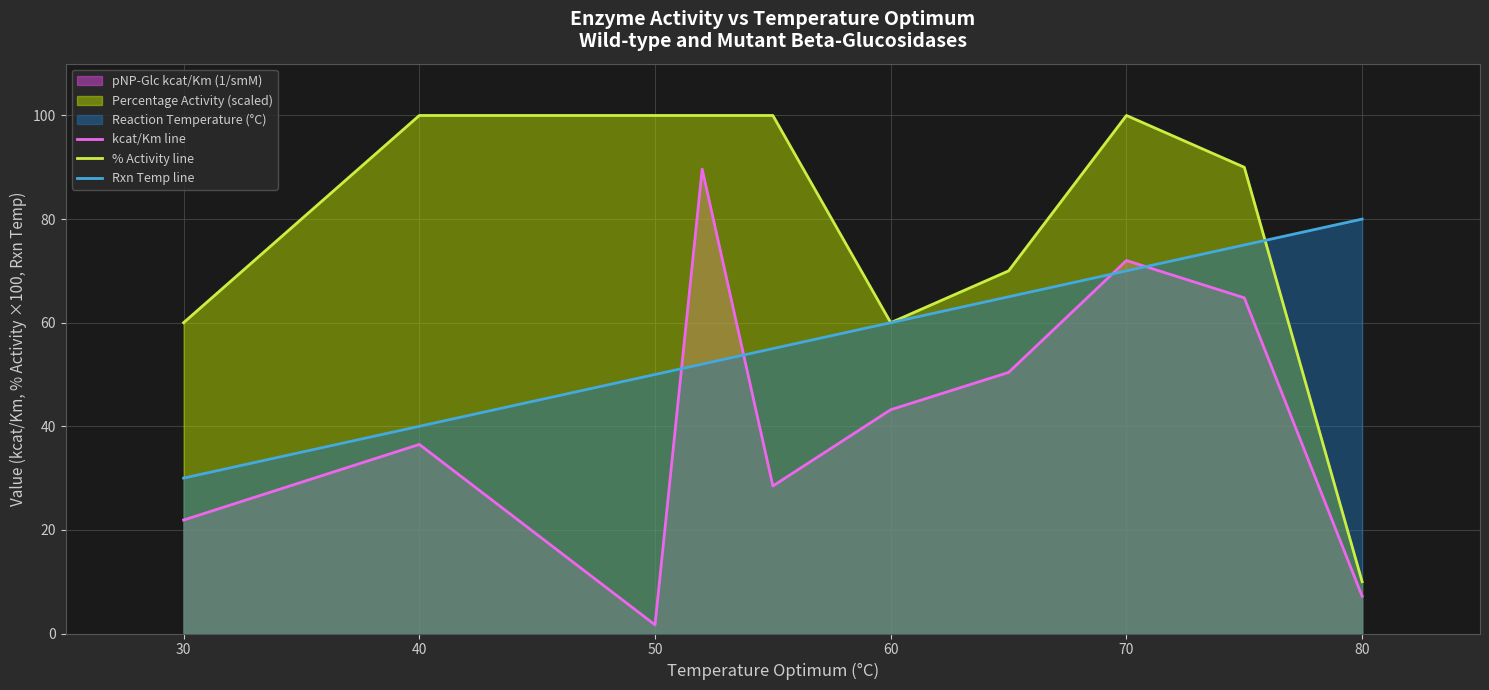

Does the chart display data point markers on the line(s)?

No